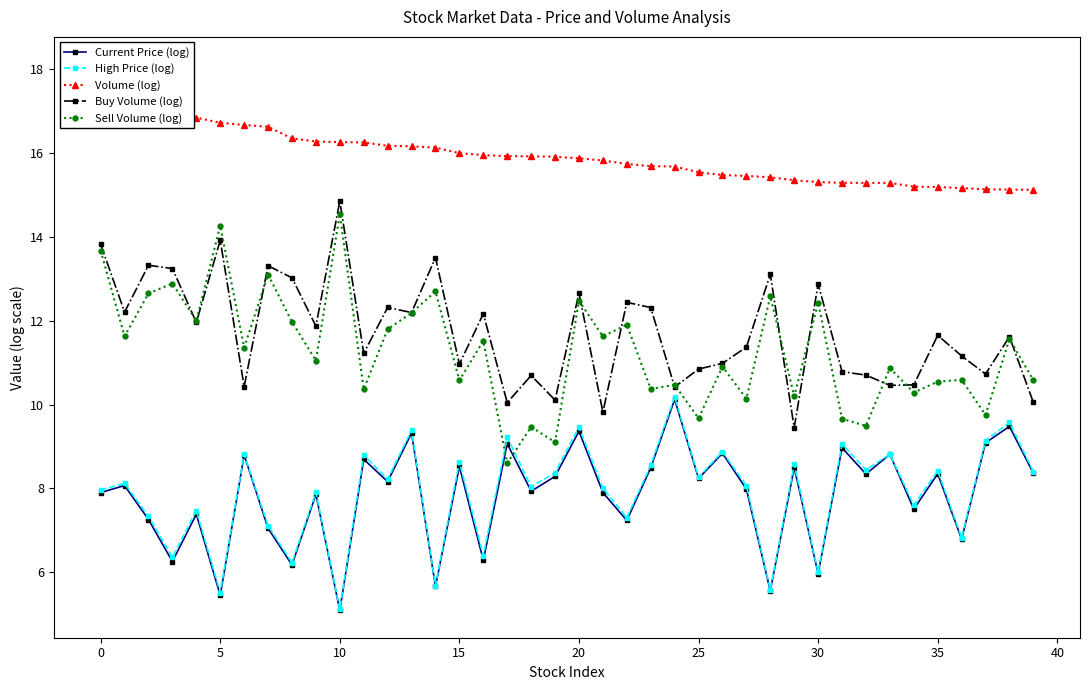

What is the highest value of the Volume (log) series?

18.1